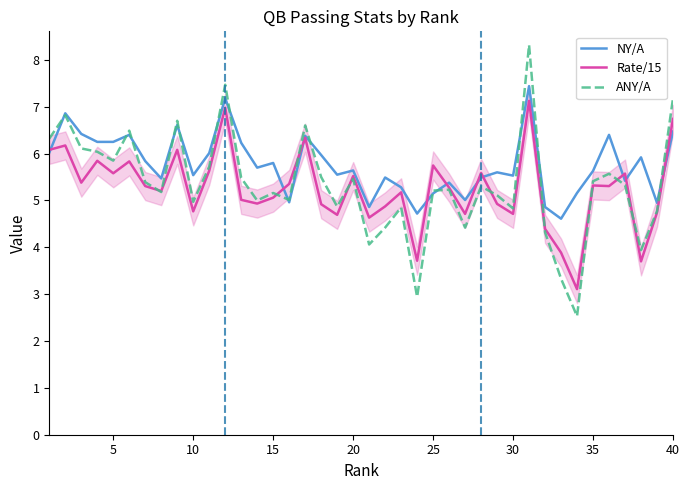

Is it true that ANY/A equals 5.2 at 15?

True